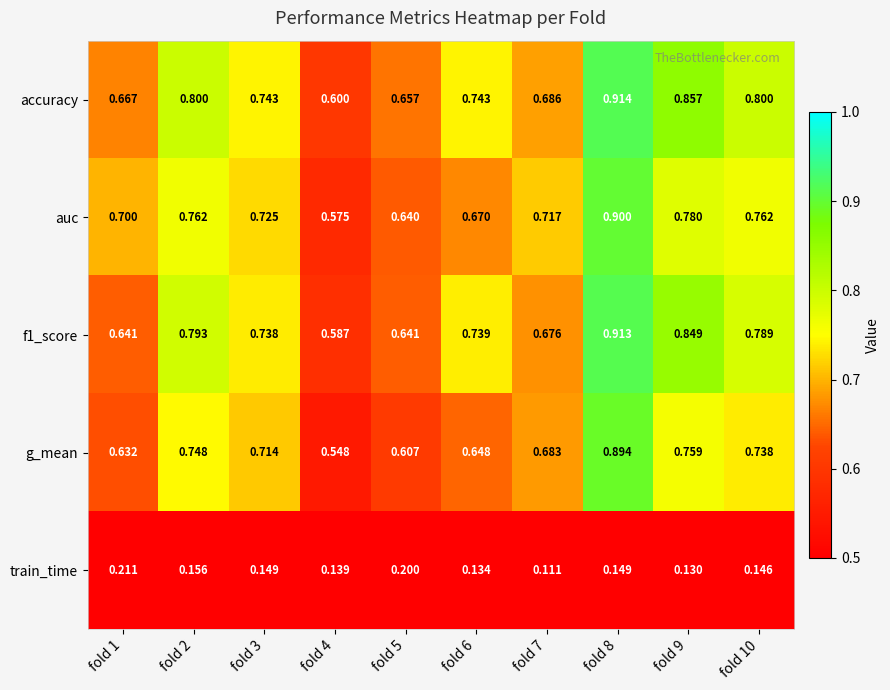

Which series has the largest total across all categories?

accuracy